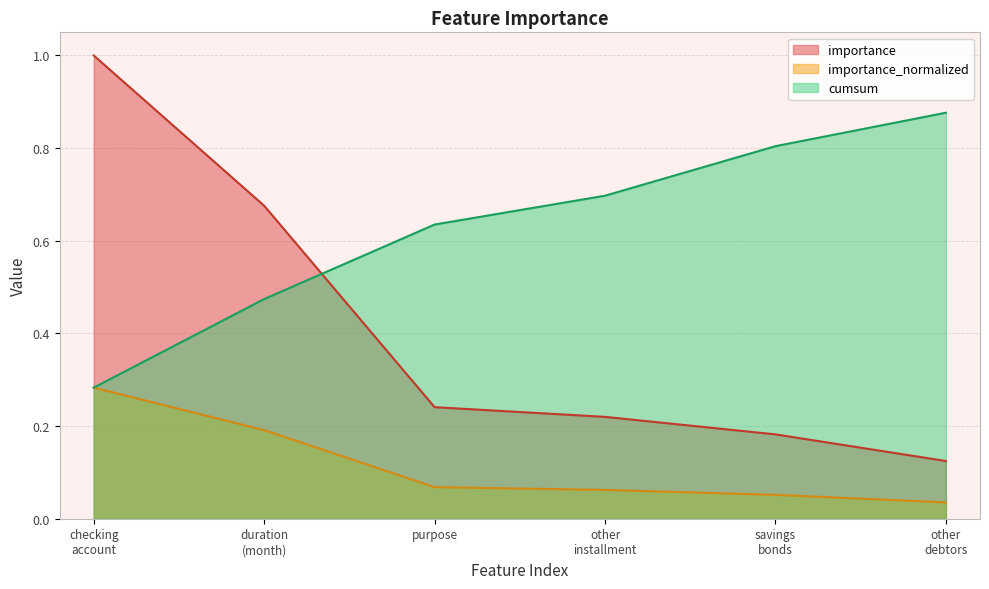

Which series has the largest total across all categories?

cumsum